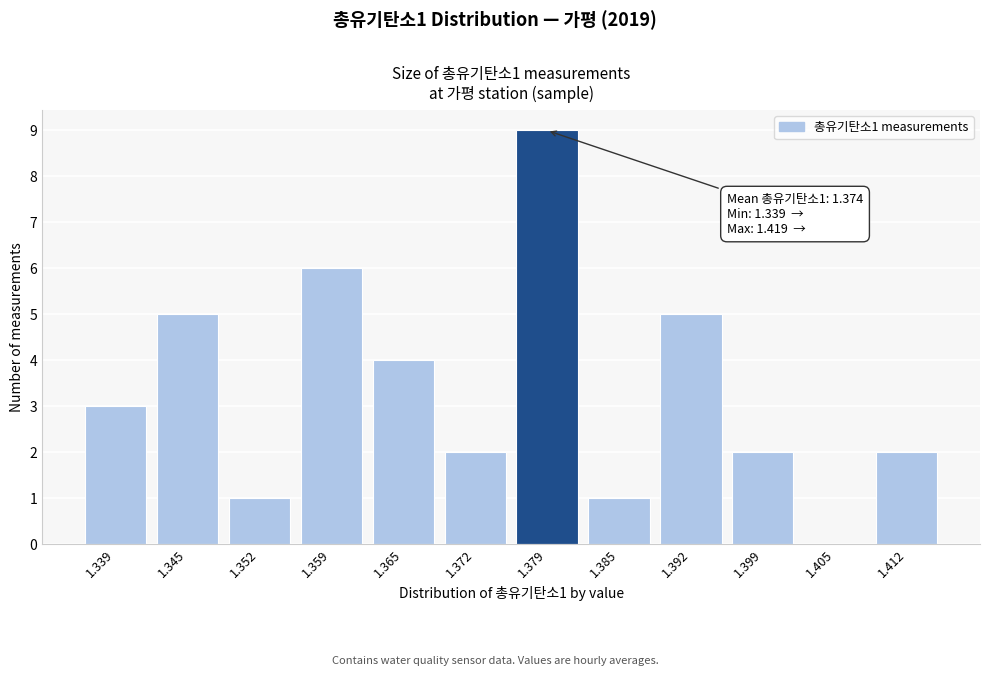

Reading right to left, extract all data points from this chart.

1.412=2	1.405=0	1.399=2	1.392=5	1.385=1	1.379=9	1.372=2	1.365=4	1.359=6	1.352=1	1.345=5	1.339=3